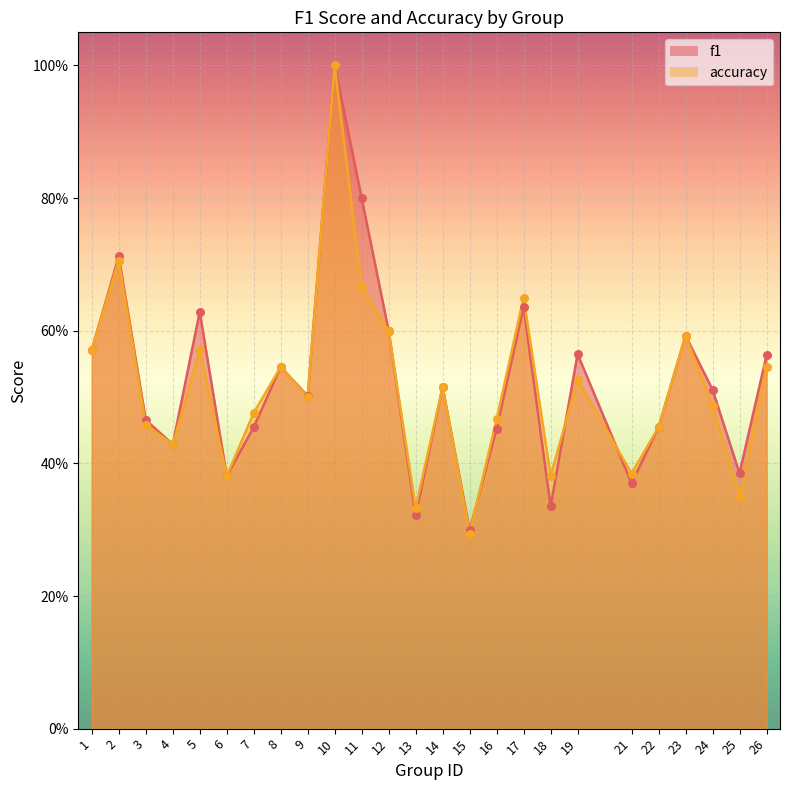

Which series reaches the maximum Y coordinate?

f1